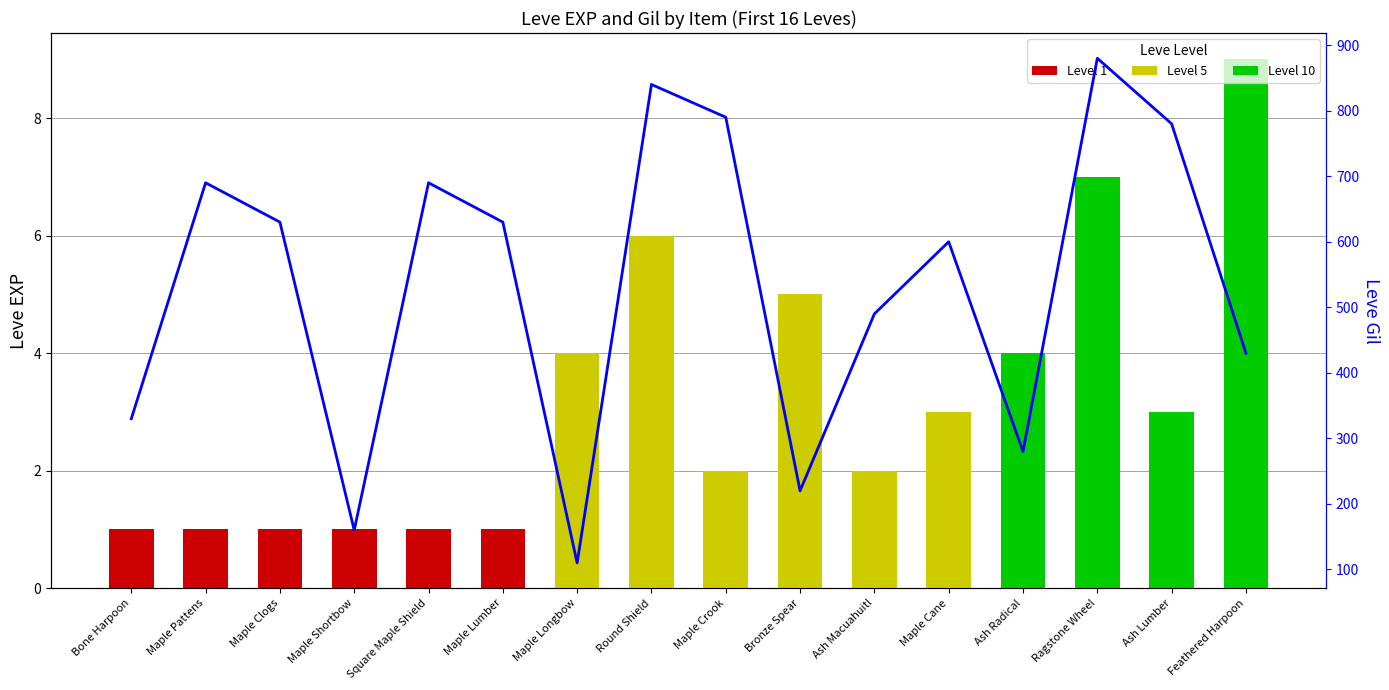

Between Maple Lumber and Ash Lumber, which is larger?

Ash Lumber